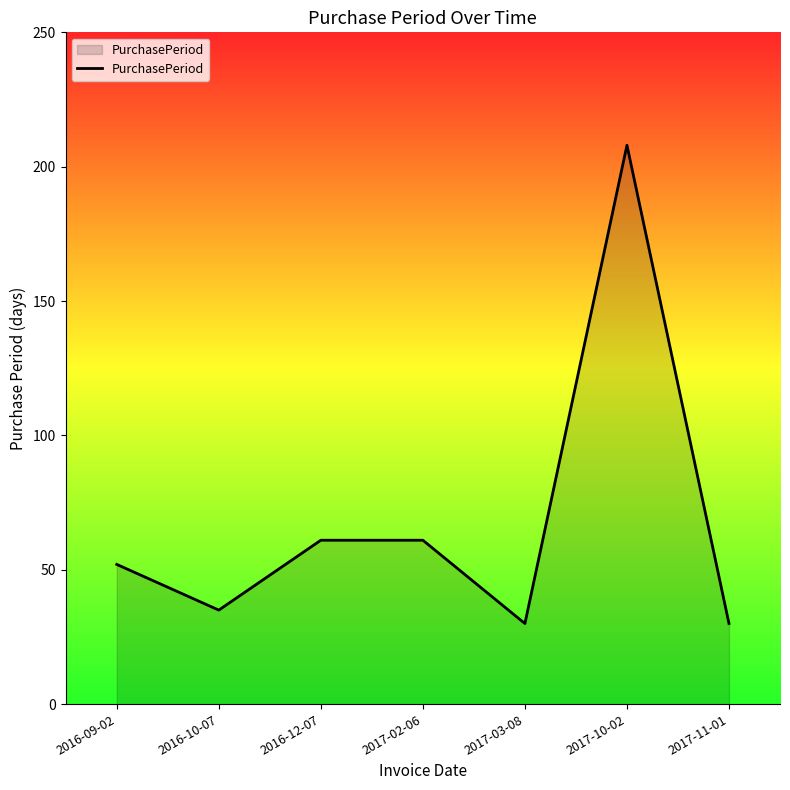

How many lines are shown in the chart?

1